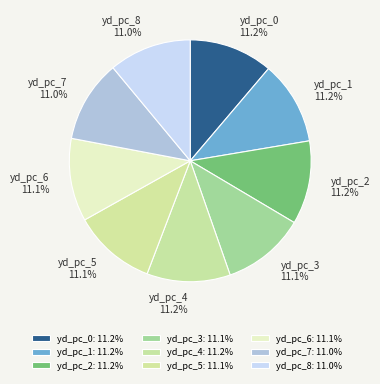

Does any single category account for the majority?

No